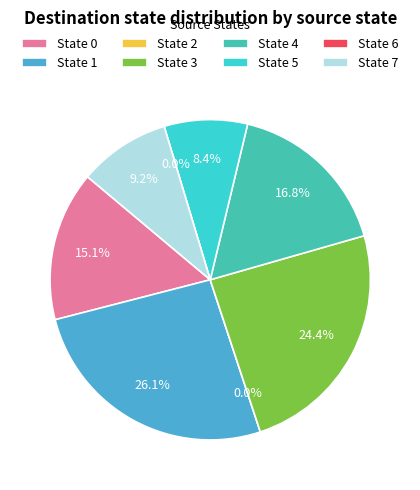

What is the change in value from 1 to 3?

-2